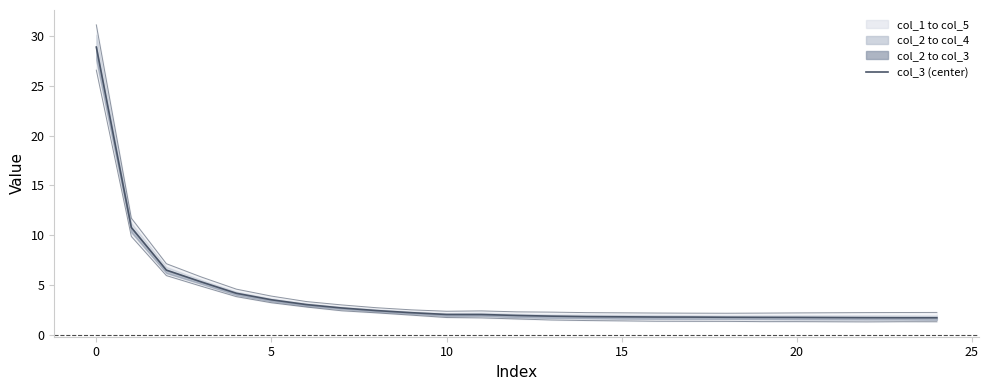

At how many categories does at least one series exceed 9?

2